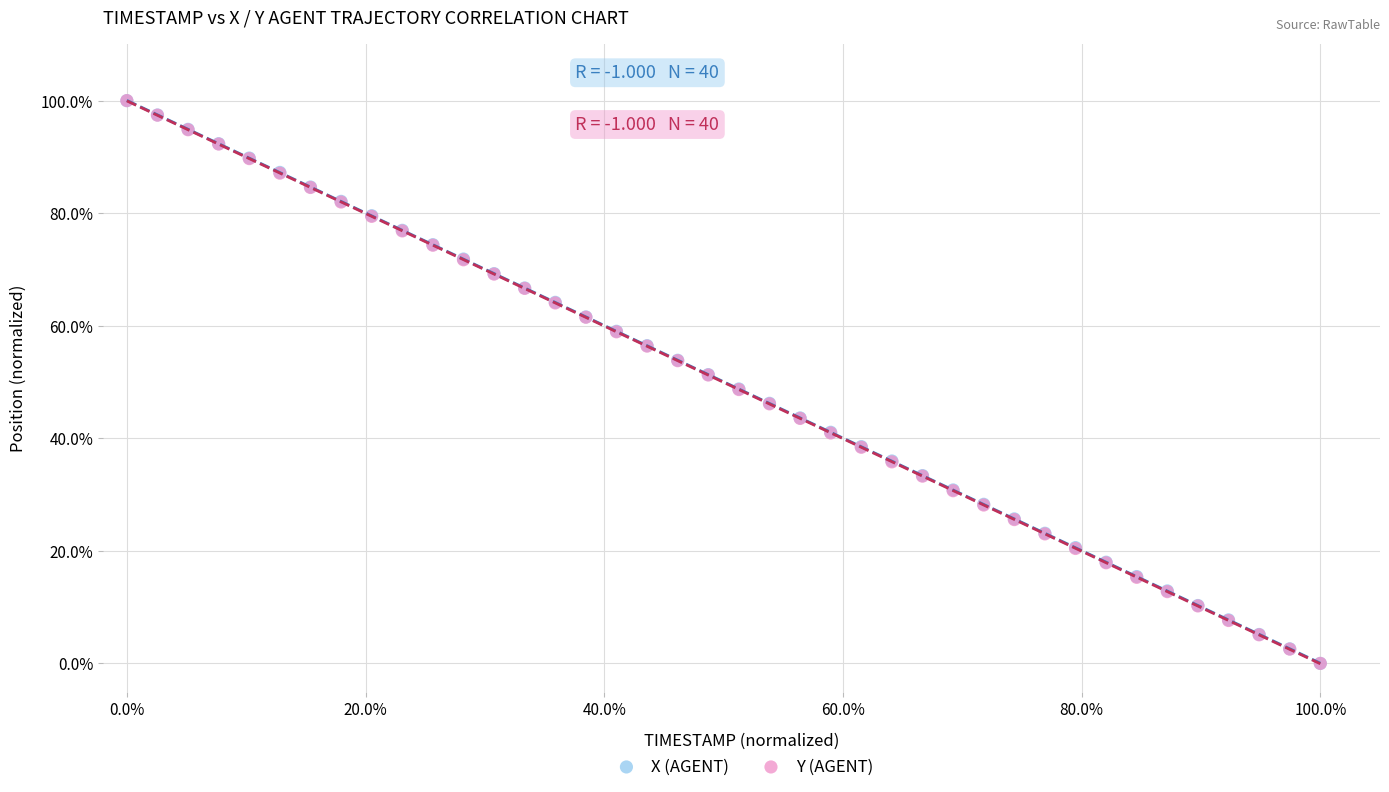

What are all the series names shown in the legend?

X (AGENT), Y (AGENT)